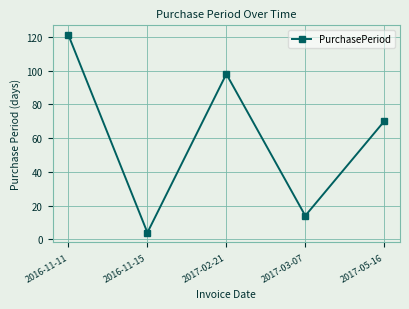

Rank the categories by value from lowest to highest.

2016-11-15, 2017-03-07, 2017-05-16, 2017-02-21, 2016-11-11